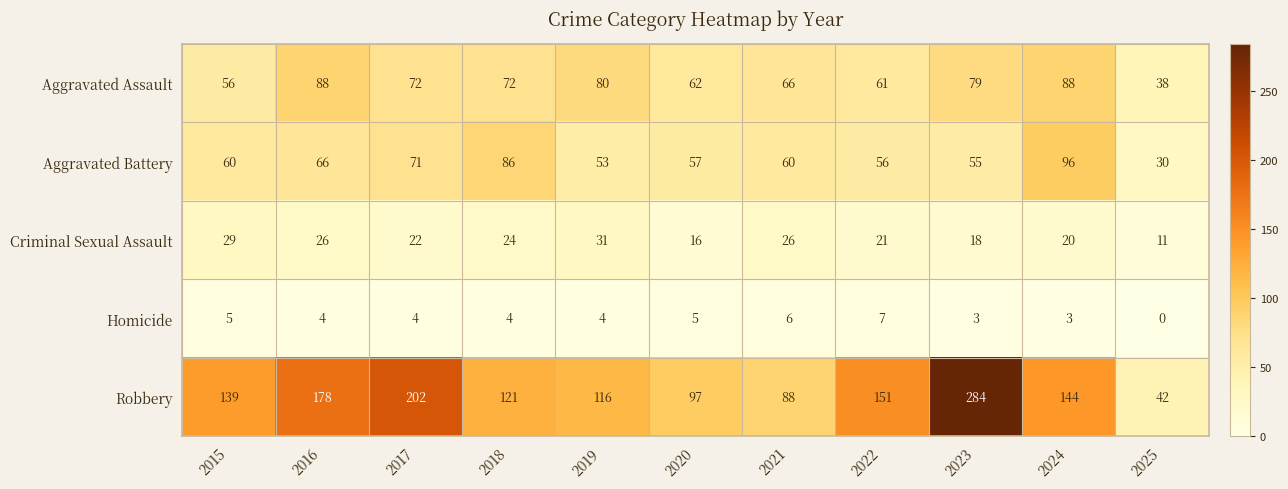

Which series changed the most between 2021 and 2022?

Robbery